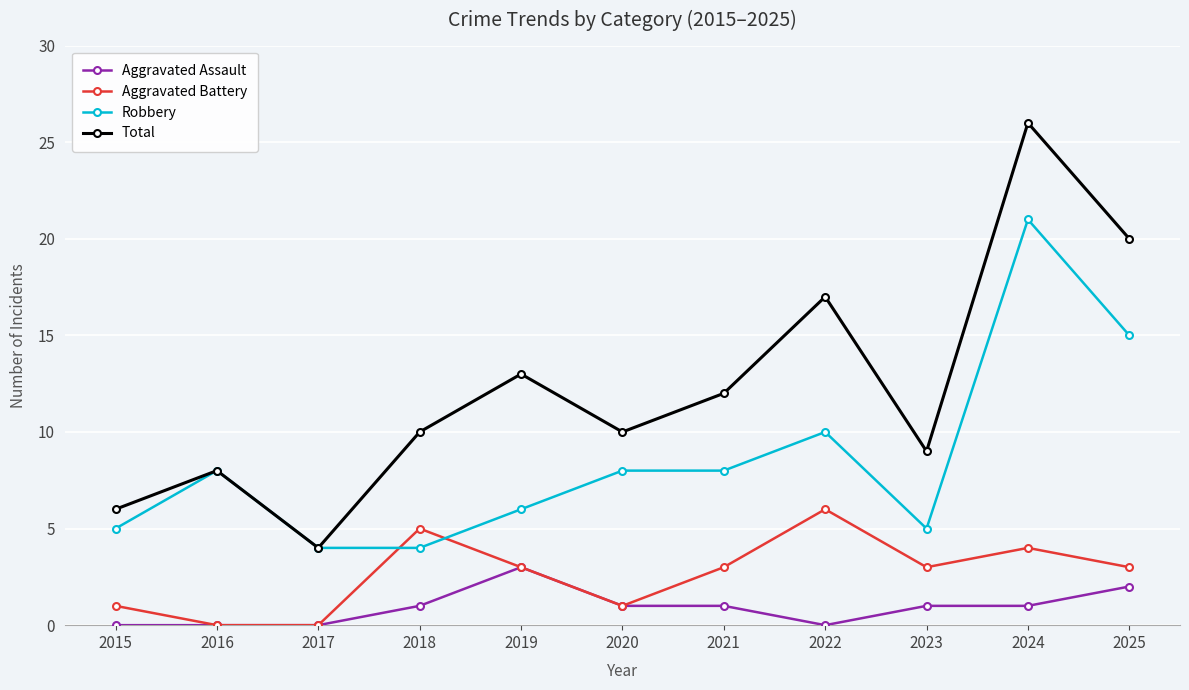

Read the Total value at 2015.

6